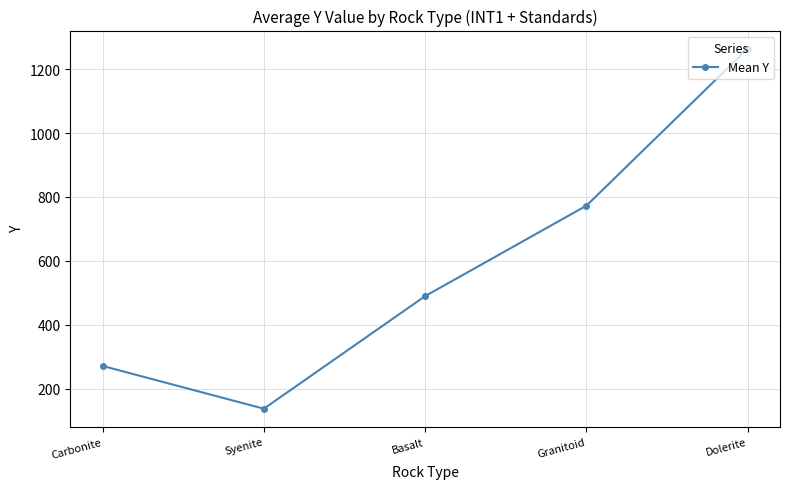

True or false: there are more than 1 points higher than both neighbors.

False